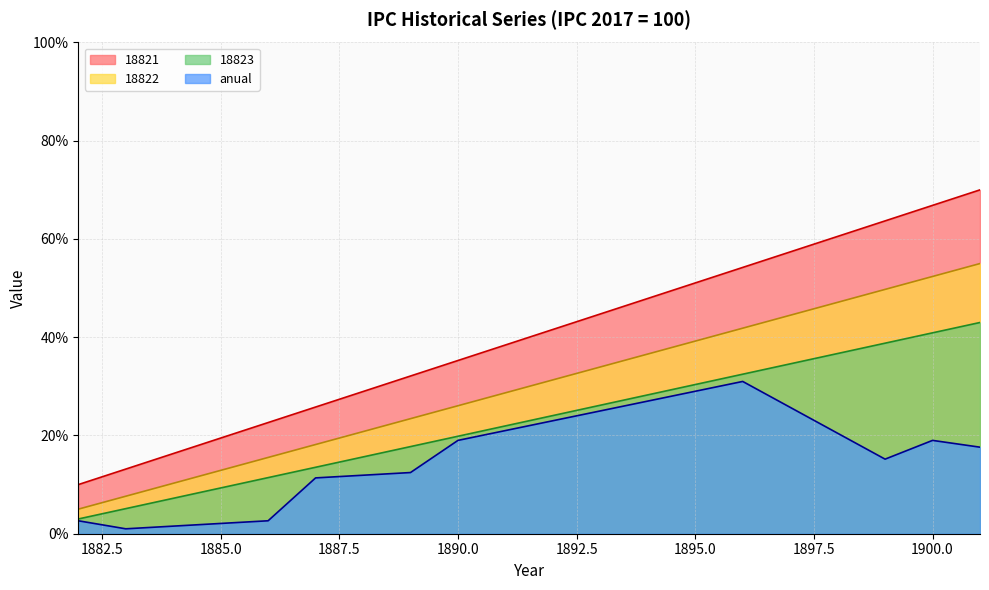

Reading left to right, extract all data points from this chart.

18821: 10.0	13.2	16.3	19.5	22.6	25.8	28.9	32.1	35.3	38.4	41.6	44.7	47.9	51.1	54.2	57.4	60.5	63.7	66.8	70.0
18822: 5.0	7.6	10.3	12.9	15.5	18.2	20.8	23.4	26.1	28.7	31.3	33.9	36.6	39.2	41.8	44.5	47.1	49.7	52.4	55.0
18823: 3.0	5.1	7.2	9.3	11.4	13.5	15.6	17.7	19.8	21.9	24.1	26.2	28.3	30.4	32.5	34.6	36.7	38.8	40.9	43.0
anual: 2.6	1.0	1.5	2.1	2.6	11.4	11.9	12.5	19.0	21.0	23.0	25.0	27.0	29.0	31.0	25.7	20.5	15.2	19.0	17.6